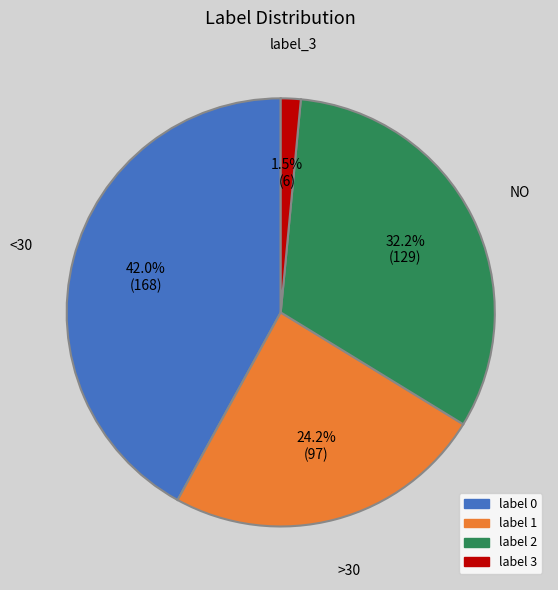

Is there any slice that represents more than half of the pie?

No